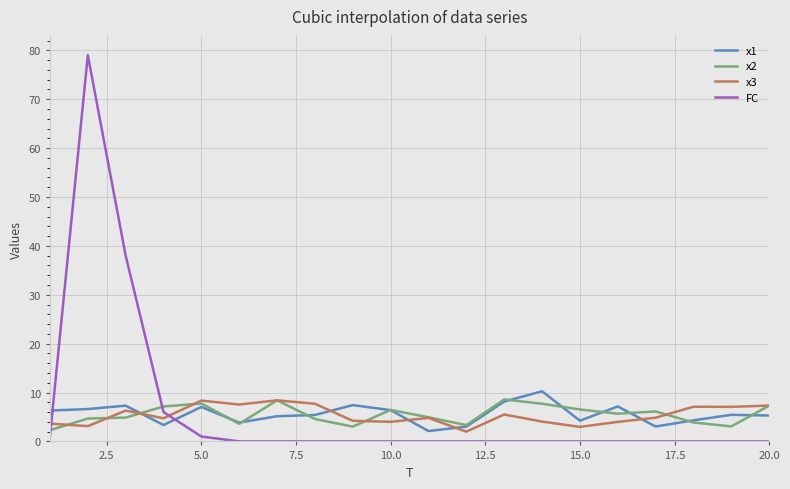

How many lines are shown in the chart?

4